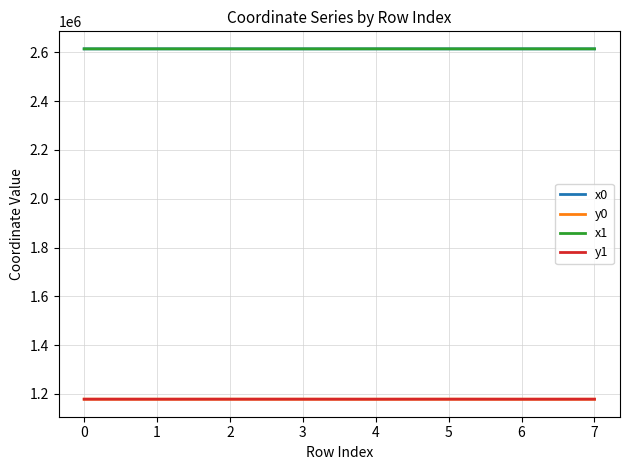

What is the total value across all series at 6?

7585679.3